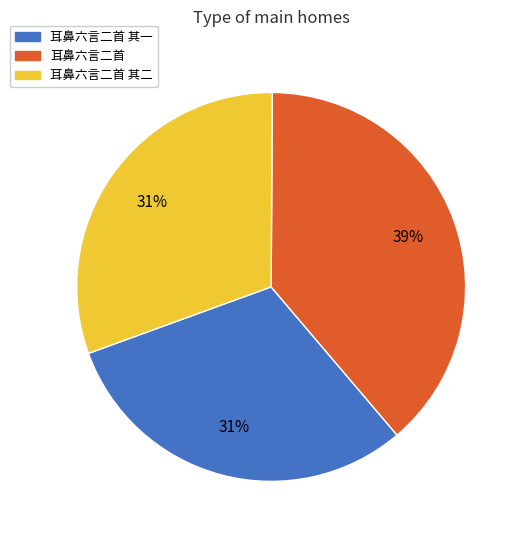

To the nearest percent, what is the average slice percentage?

33%